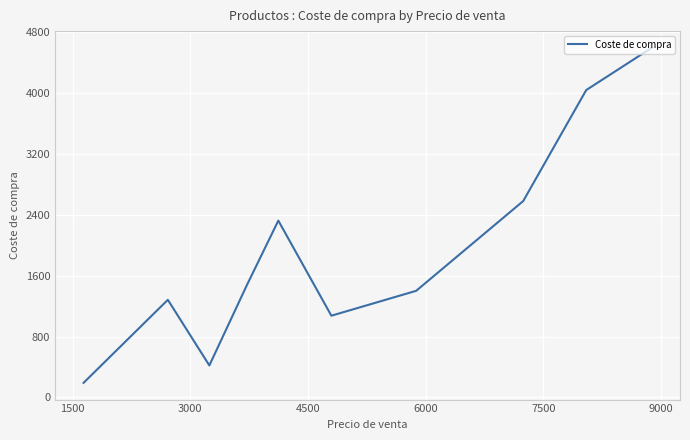

Reading left to right, extract all data points from this chart.

192.1	1283.2	420.6	1475.6	2324.0	1074.3	1401.5	2581.3	4039.8	4594.5